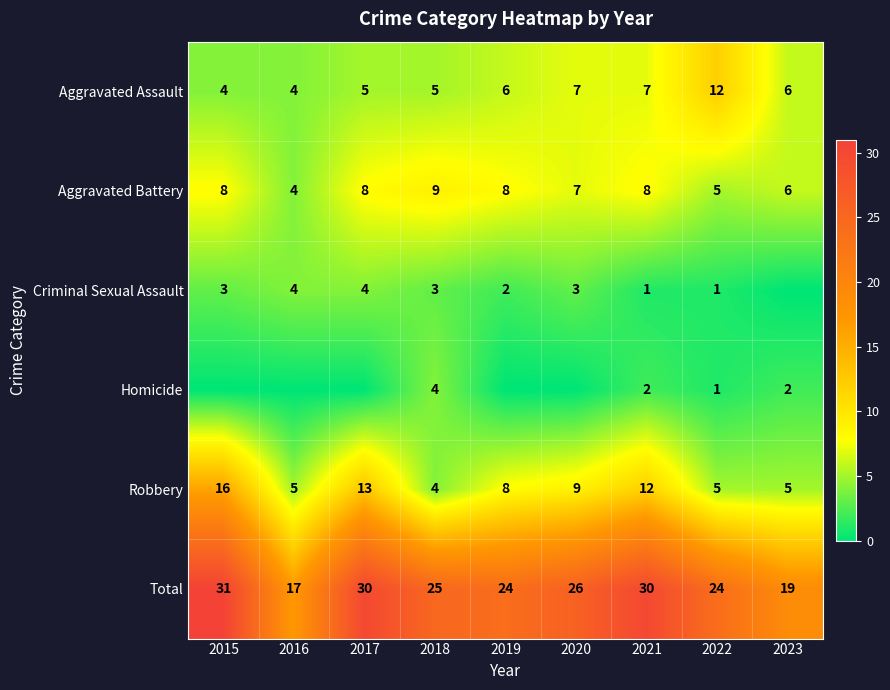

What is the maximum value for Aggravated Battery?

9